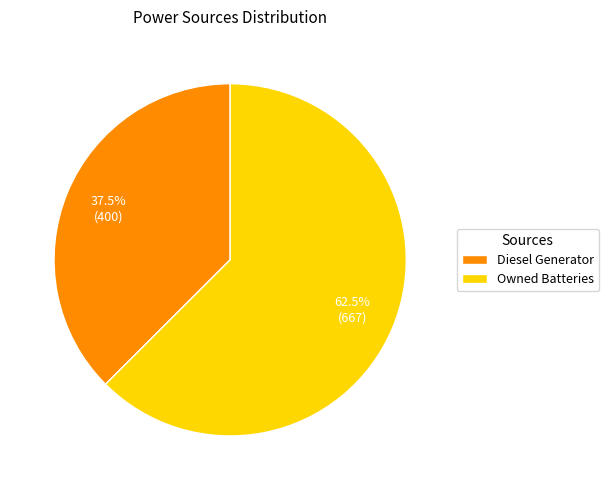

To the nearest percent, what is the difference between the largest and smallest slice percentages?

25%